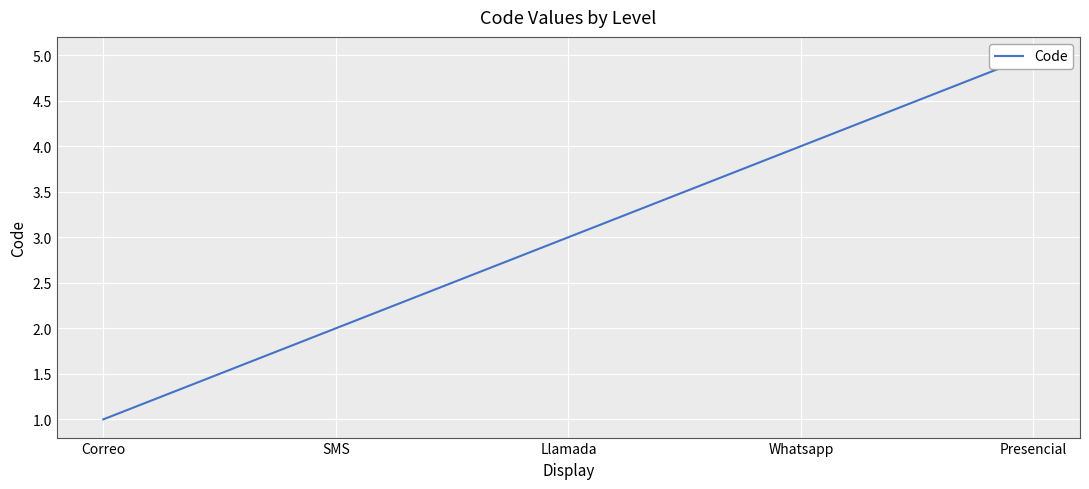

Rank the categories by value from highest to lowest.

Presencial, Whatsapp, Llamada, SMS, Correo